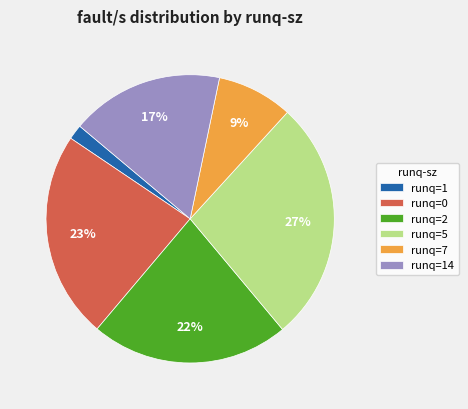

Rank the categories by value from highest to lowest.

runq=5, runq=0, runq=2, runq=14, runq=7, runq=1